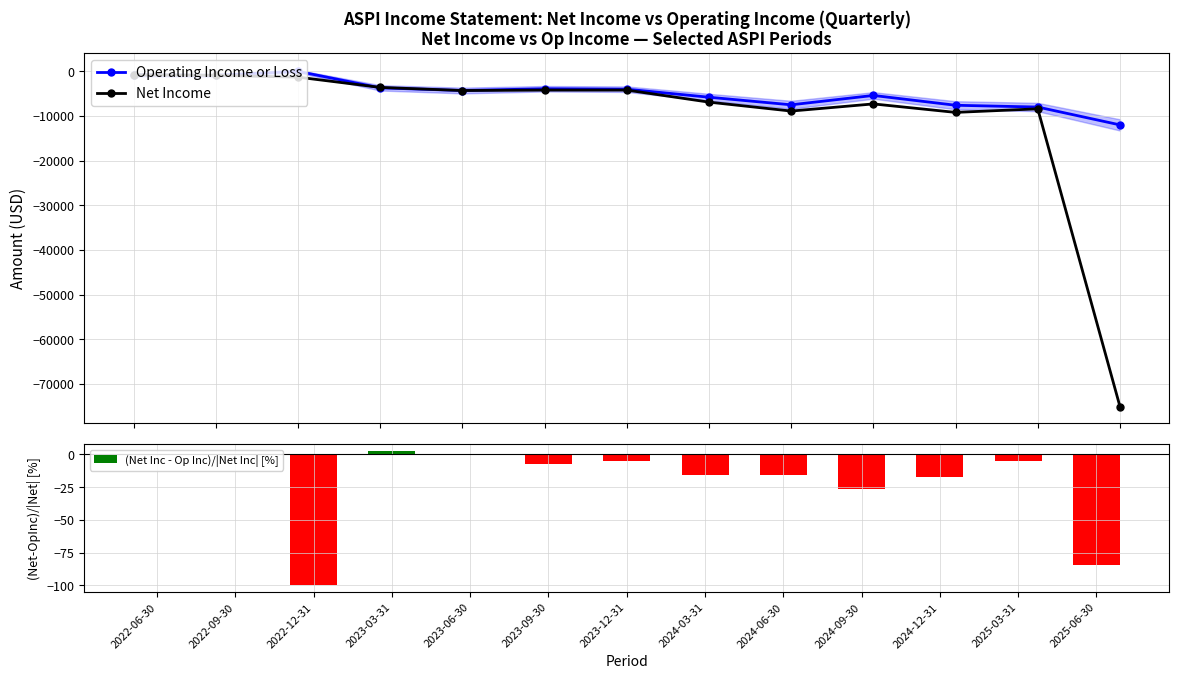

Reading left to right, list all the values displayed in this chart.

Operating Income or Loss: 2022-06-30=-800.0	2022-09-30=-900.0	2022-12-31=0.0	2023-03-31=-3700.0	2023-06-30=-4300.0	2023-09-30=-3900.0	2023-12-31=-4000.0	2024-03-31=-5800.0	2024-06-30=-7500.0	2024-09-30=-5400.0	2024-12-31=-7600.0	2025-03-31=-8000.0	2025-06-30=-12000.0
Net Income: 2022-06-30=-800.0	2022-09-30=-900.0	2022-12-31=-1300.0	2023-03-31=-3600.0	2023-06-30=-4300.0	2023-09-30=-4200.0	2023-12-31=-4200.0	2024-03-31=-6900.0	2024-06-30=-8900.0	2024-09-30=-7300.0	2024-12-31=-9200.0	2025-03-31=-8400.0	2025-06-30=-75100.0
(Net Inc - Op Inc)/|Net Inc| [%]: 2022-06-30=0.0	2022-09-30=0.0	2022-12-31=-100.0	2023-03-31=2.8	2023-06-30=0.0	2023-09-30=-7.1	2023-12-31=-4.8	2024-03-31=-15.9	2024-06-30=-15.7	2024-09-30=-26.0	2024-12-31=-17.4	2025-03-31=-4.8	2025-06-30=-84.0